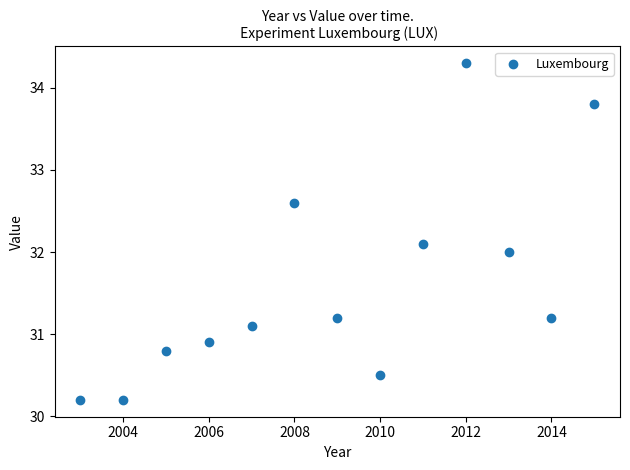

What is the range of Y values (max minus min)?

4.1